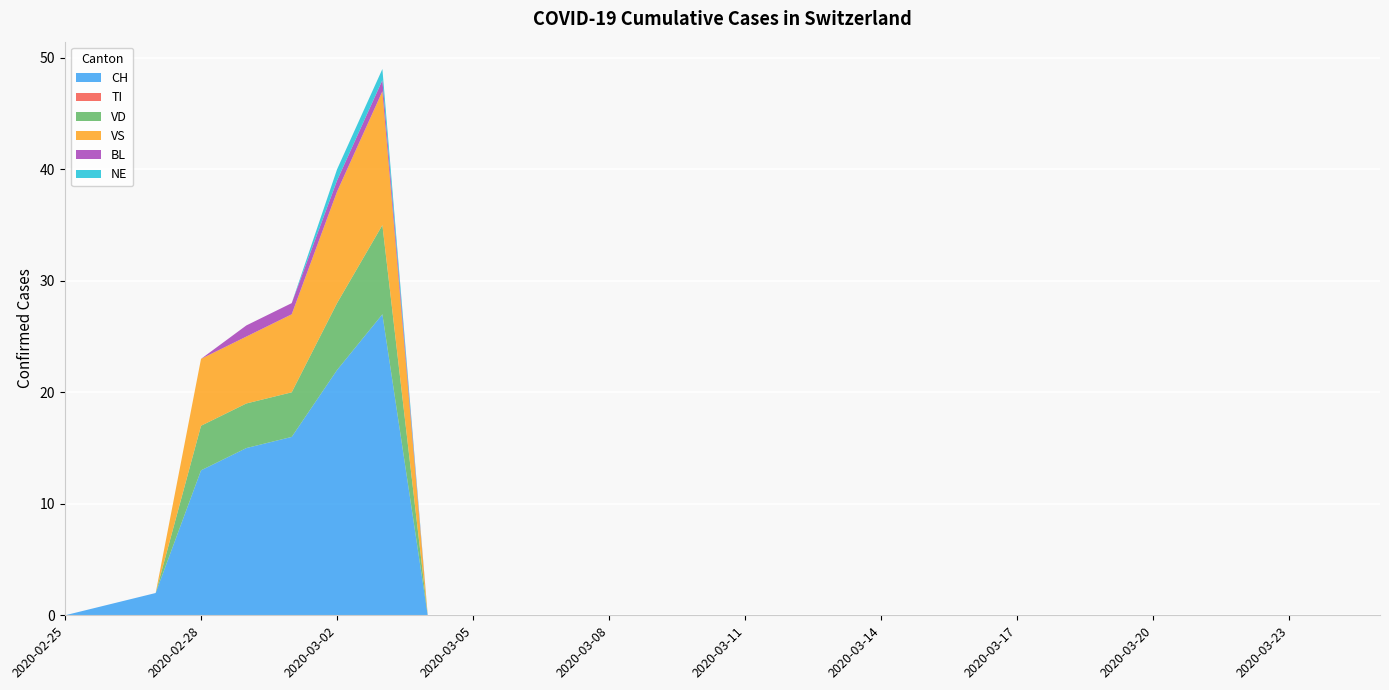

Reading left to right, what are all the values shown in this chart?

CH: 2020-02-25=0	2020-02-26=1	2020-02-27=2	2020-02-28=13	2020-02-29=15	2020-03-01=16	2020-03-02=22	2020-03-03=27	2020-03-04=0	2020-03-05=0	2020-03-06=0	2020-03-07=0	2020-03-08=0	2020-03-09=0	2020-03-10=0	2020-03-11=0	2020-03-12=0	2020-03-13=0	2020-03-14=0	2020-03-15=0	2020-03-16=0	2020-03-17=0	2020-03-18=0	2020-03-19=0	2020-03-20=0	2020-03-21=0	2020-03-22=0	2020-03-23=0	2020-03-24=0	2020-03-25=0
TI: 2020-02-25=0	2020-02-26=0	2020-02-27=0	2020-02-28=0	2020-02-29=0	2020-03-01=0	2020-03-02=0	2020-03-03=0	2020-03-04=0	2020-03-05=0	2020-03-06=0	2020-03-07=0	2020-03-08=0	2020-03-09=0	2020-03-10=0	2020-03-11=0	2020-03-12=0	2020-03-13=0	2020-03-14=0	2020-03-15=0	2020-03-16=0	2020-03-17=0	2020-03-18=0	2020-03-19=0	2020-03-20=0	2020-03-21=0	2020-03-22=0	2020-03-23=0	2020-03-24=0	2020-03-25=0
VD: 2020-02-25=0	2020-02-26=0	2020-02-27=0	2020-02-28=4	2020-02-29=4	2020-03-01=4	2020-03-02=6	2020-03-03=8	2020-03-04=0	2020-03-05=0	2020-03-06=0	2020-03-07=0	2020-03-08=0	2020-03-09=0	2020-03-10=0	2020-03-11=0	2020-03-12=0	2020-03-13=0	2020-03-14=0	2020-03-15=0	2020-03-16=0	2020-03-17=0	2020-03-18=0	2020-03-19=0	2020-03-20=0	2020-03-21=0	2020-03-22=0	2020-03-23=0	2020-03-24=0	2020-03-25=0
VS: 2020-02-25=0	2020-02-26=0	2020-02-27=0	2020-02-28=6	2020-02-29=6	2020-03-01=7	2020-03-02=10	2020-03-03=12	2020-03-04=0	2020-03-05=0	2020-03-06=0	2020-03-07=0	2020-03-08=0	2020-03-09=0	2020-03-10=0	2020-03-11=0	2020-03-12=0	2020-03-13=0	2020-03-14=0	2020-03-15=0	2020-03-16=0	2020-03-17=0	2020-03-18=0	2020-03-19=0	2020-03-20=0	2020-03-21=0	2020-03-22=0	2020-03-23=0	2020-03-24=0	2020-03-25=0
BL: 2020-02-25=0	2020-02-26=0	2020-02-27=0	2020-02-28=0	2020-02-29=1	2020-03-01=1	2020-03-02=1	2020-03-03=1	2020-03-04=0	2020-03-05=0	2020-03-06=0	2020-03-07=0	2020-03-08=0	2020-03-09=0	2020-03-10=0	2020-03-11=0	2020-03-12=0	2020-03-13=0	2020-03-14=0	2020-03-15=0	2020-03-16=0	2020-03-17=0	2020-03-18=0	2020-03-19=0	2020-03-20=0	2020-03-21=0	2020-03-22=0	2020-03-23=0	2020-03-24=0	2020-03-25=0
NE: 2020-02-25=0	2020-02-26=0	2020-02-27=0	2020-02-28=0	2020-02-29=0	2020-03-01=0	2020-03-02=1	2020-03-03=1	2020-03-04=0	2020-03-05=0	2020-03-06=0	2020-03-07=0	2020-03-08=0	2020-03-09=0	2020-03-10=0	2020-03-11=0	2020-03-12=0	2020-03-13=0	2020-03-14=0	2020-03-15=0	2020-03-16=0	2020-03-17=0	2020-03-18=0	2020-03-19=0	2020-03-20=0	2020-03-21=0	2020-03-22=0	2020-03-23=0	2020-03-24=0	2020-03-25=0